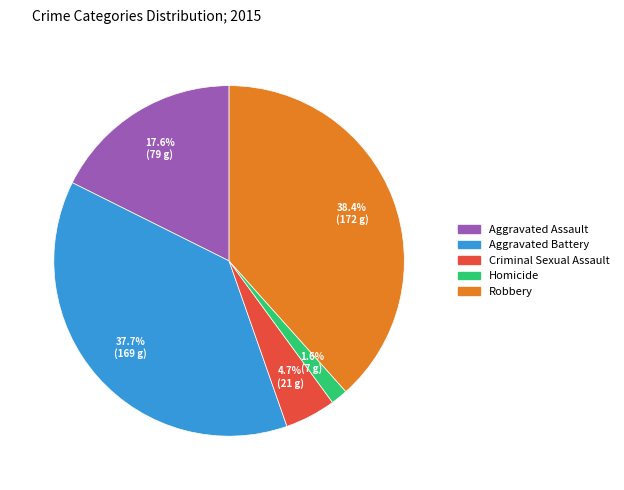

Which has a higher value, Robbery or Homicide?

Robbery